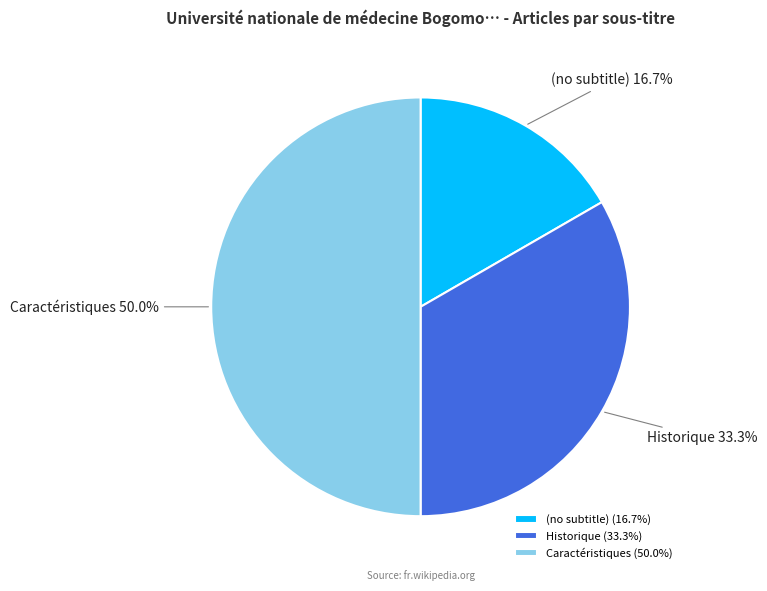

To the nearest percent, what portion does Historique represent?

33%